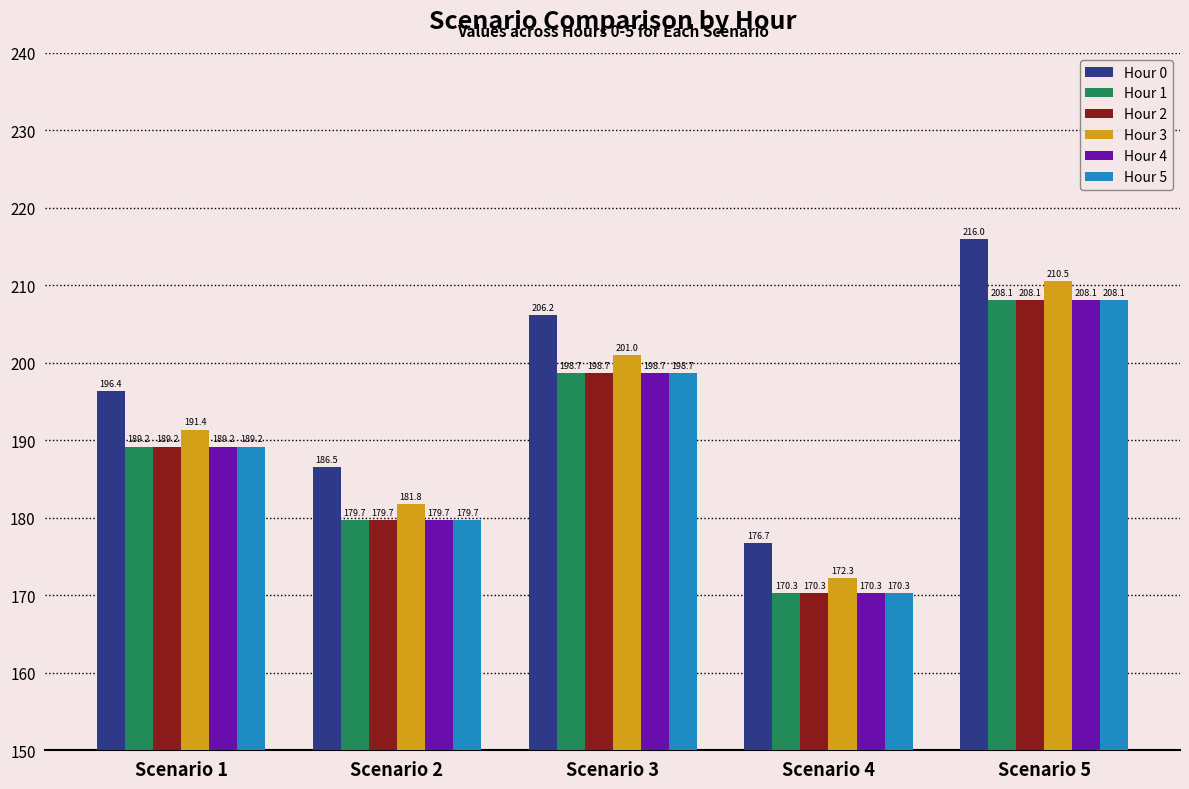

Reading right to left, extract all data points from this chart.

Hour 0: Scenario 5=216.0	Scenario 4=176.7	Scenario 3=206.2	Scenario 2=186.5	Scenario 1=196.4
Hour 1: Scenario 5=208.1	Scenario 4=170.3	Scenario 3=198.7	Scenario 2=179.7	Scenario 1=189.2
Hour 2: Scenario 5=208.1	Scenario 4=170.3	Scenario 3=198.7	Scenario 2=179.7	Scenario 1=189.2
Hour 3: Scenario 5=210.5	Scenario 4=172.3	Scenario 3=201.0	Scenario 2=181.8	Scenario 1=191.4
Hour 4: Scenario 5=208.1	Scenario 4=170.3	Scenario 3=198.7	Scenario 2=179.7	Scenario 1=189.2
Hour 5: Scenario 5=208.1	Scenario 4=170.3	Scenario 3=198.7	Scenario 2=179.7	Scenario 1=189.2